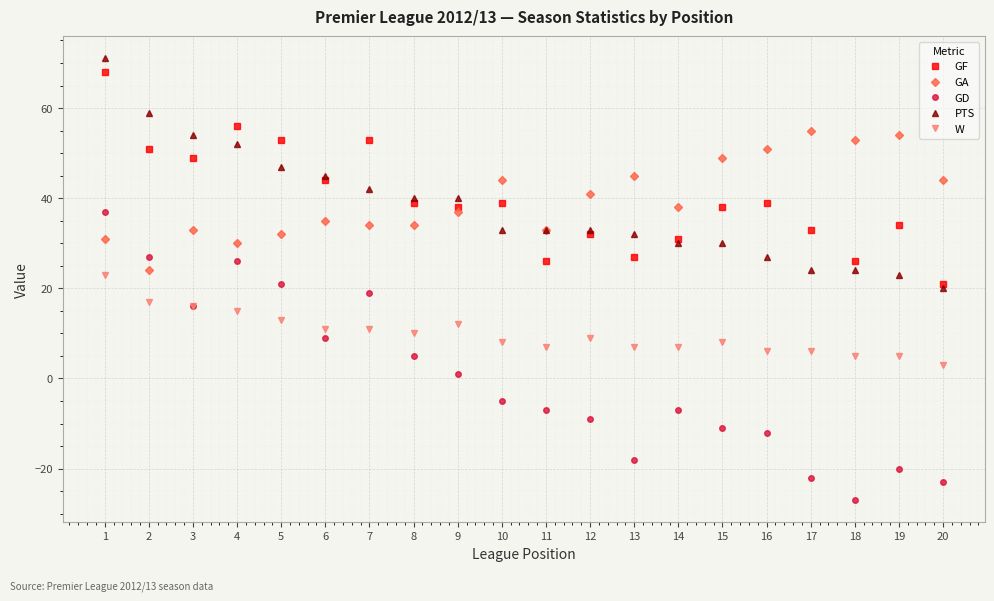

What is the sum of the GD values at 2 and 6?

36